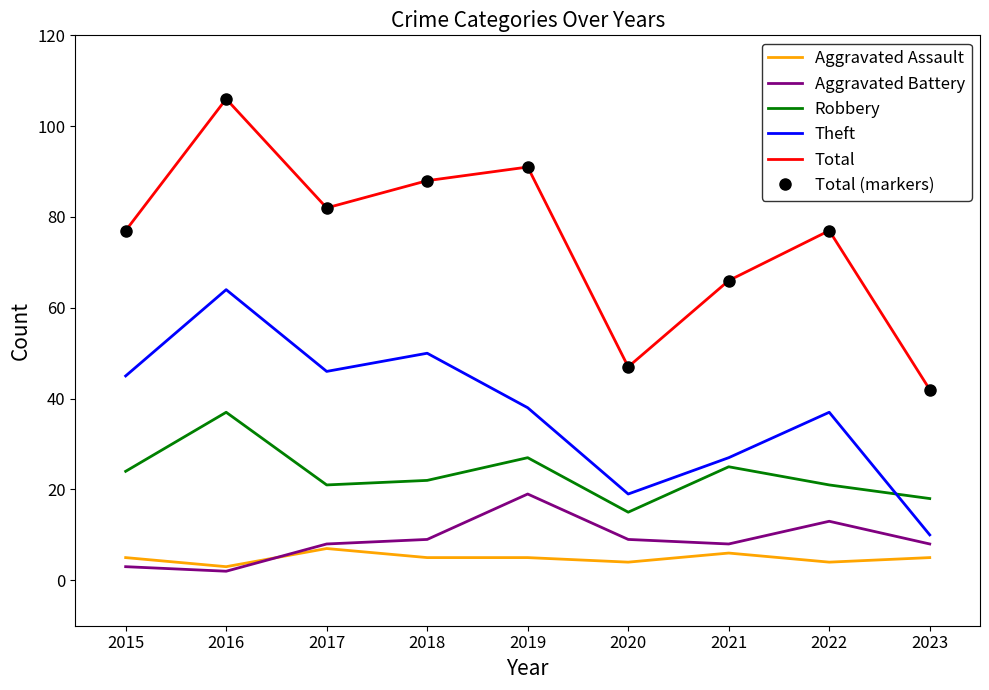

The Total series shows 40 at 2022. True or false?

False